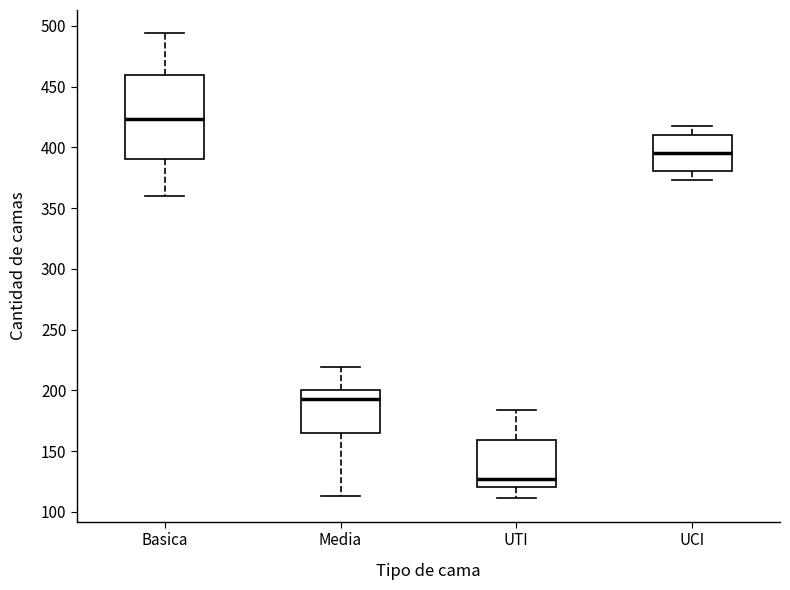

Which box's median line is the highest?

Basica